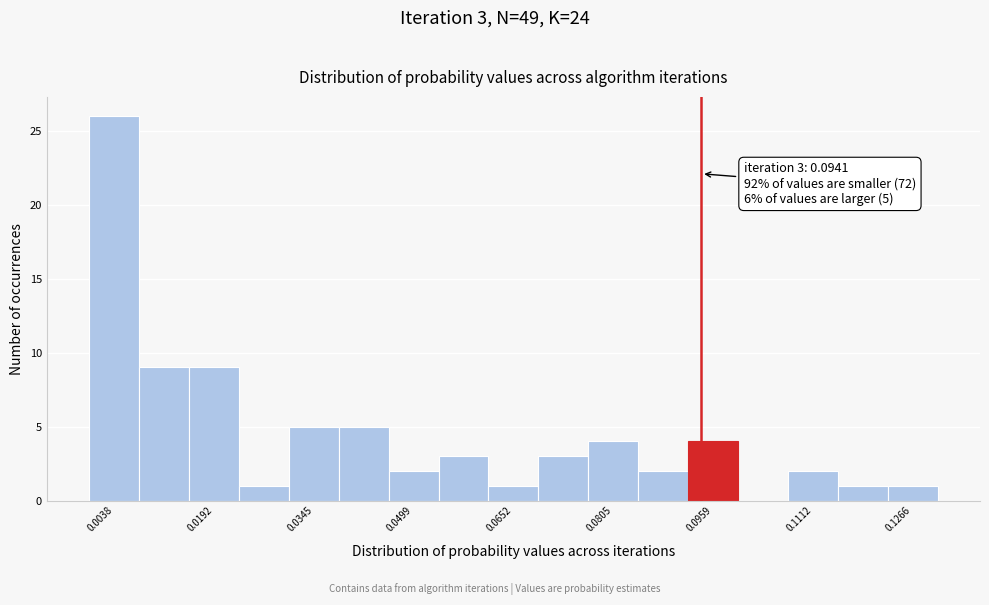

Around what value on the x-axis is the tallest bar? Give the approximate position of its centre, as read against the axis.

0.004